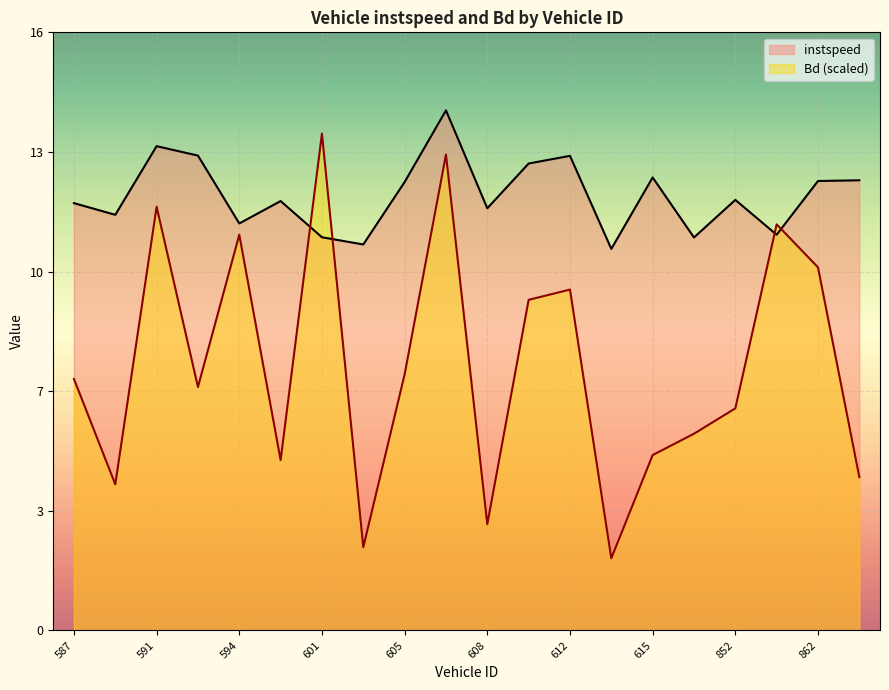

True or false: Bd and instspeed cross at least once.

True